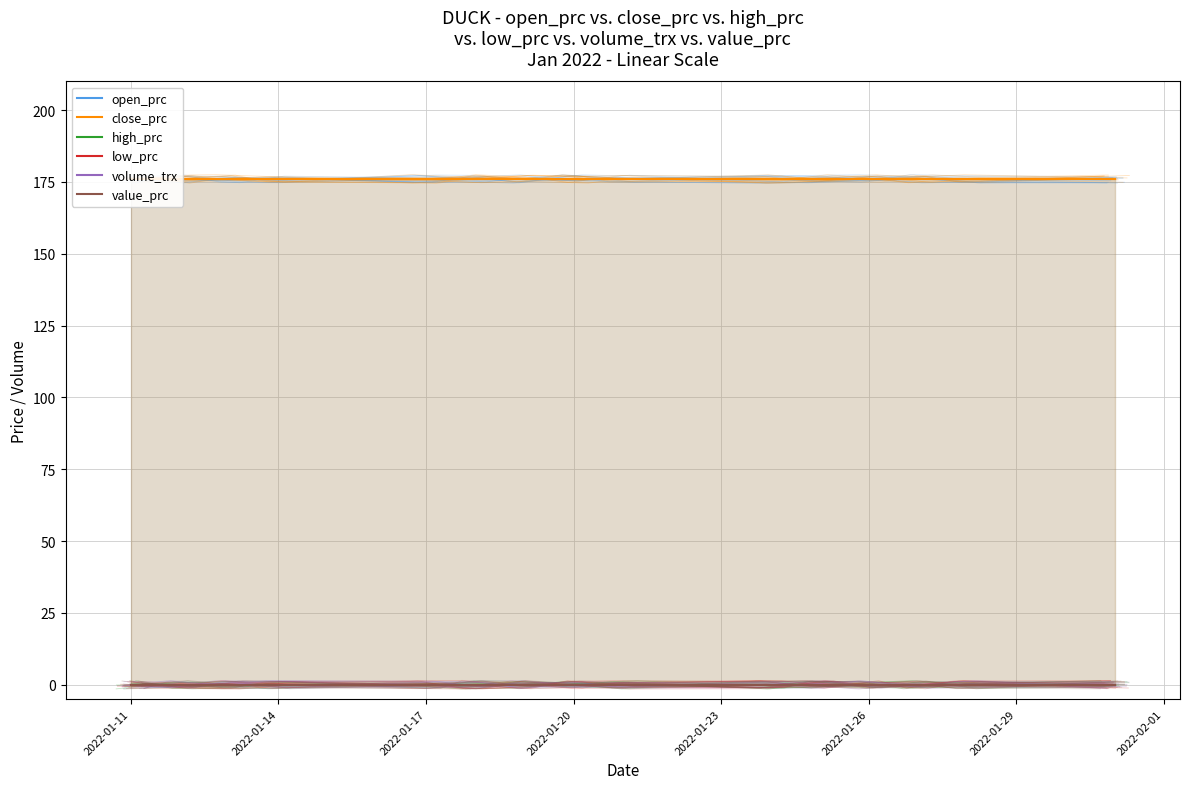

What is the spread (max minus min) of values at 2022-01-26?

176